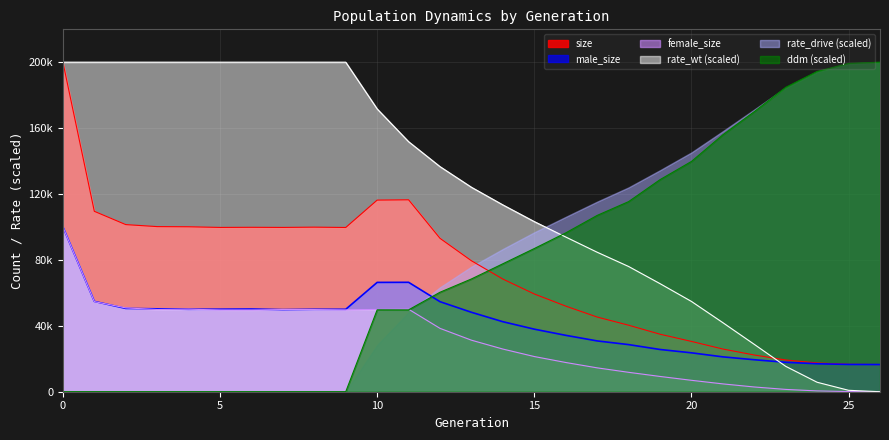

List the labels in order of rate_wt value, largest first.

0, 1, 2, 3, 4, 5, 6, 7, 8, 9, 10, 11, 12, 13, 14, 15, 16, 17, 18, 19, 20, 21, 22, 23, 24, 25, 26